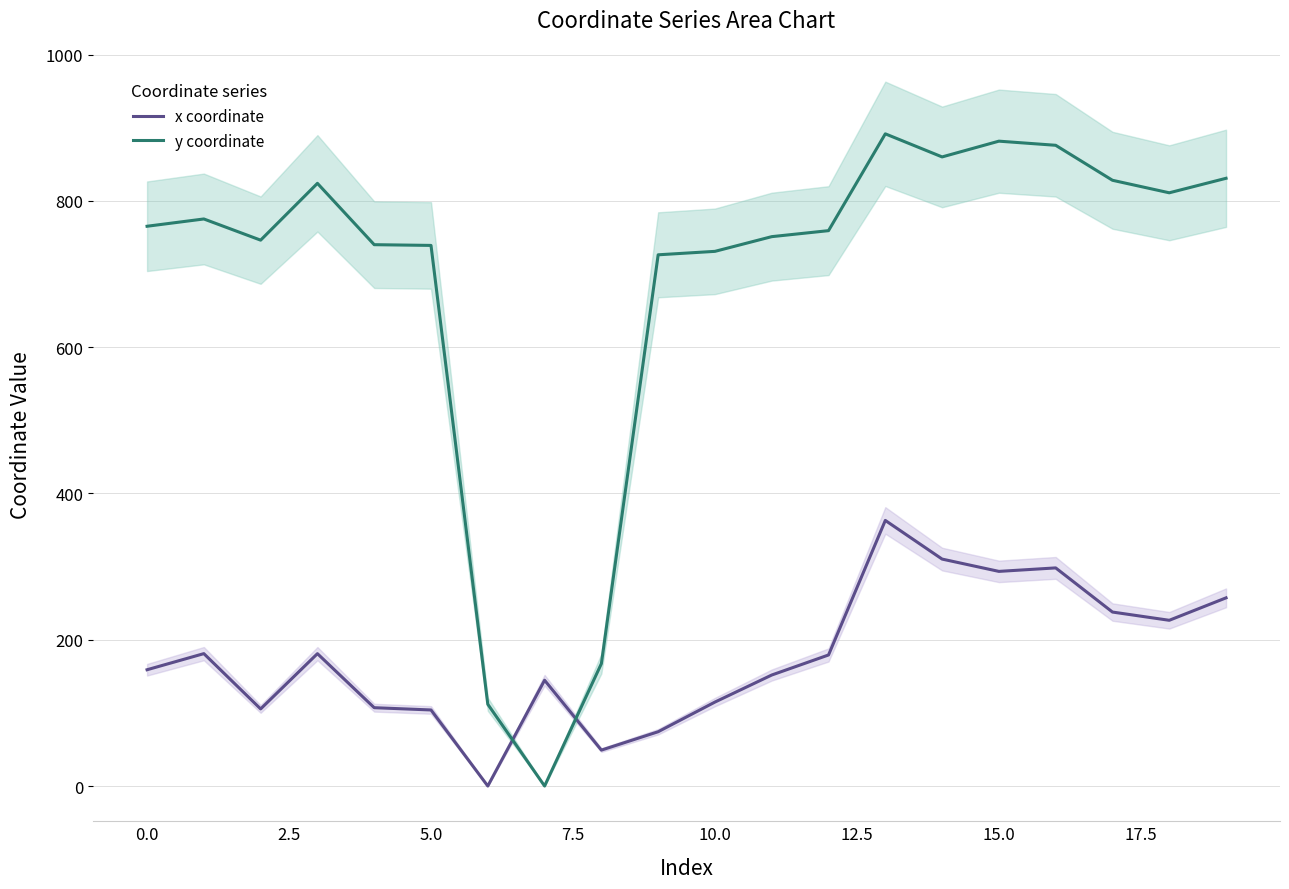

True or false: y coordinate and x coordinate intersect in this chart.

True